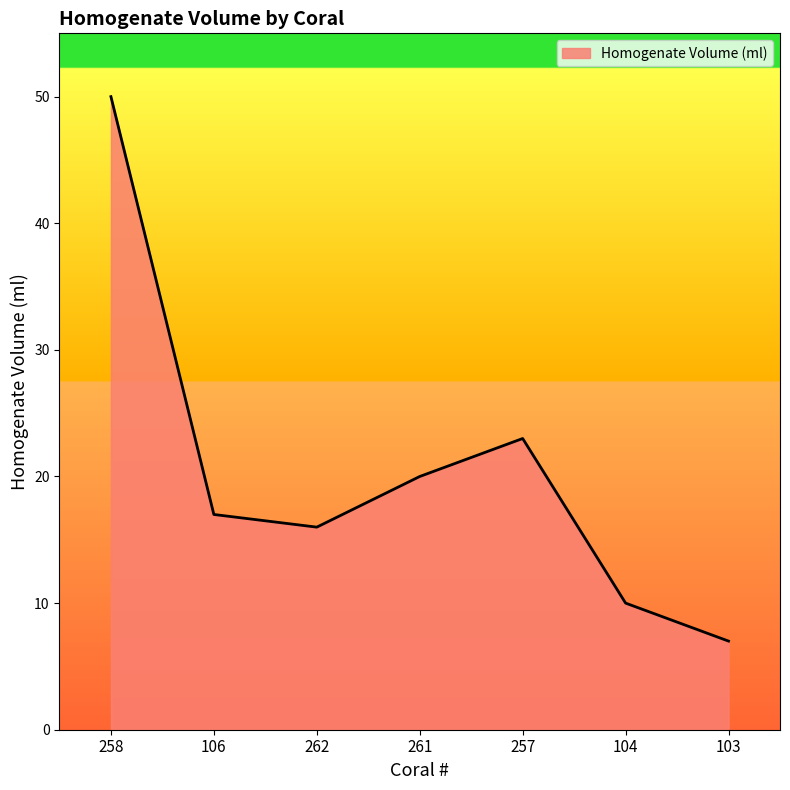

What is the maximum value shown in the chart?

50